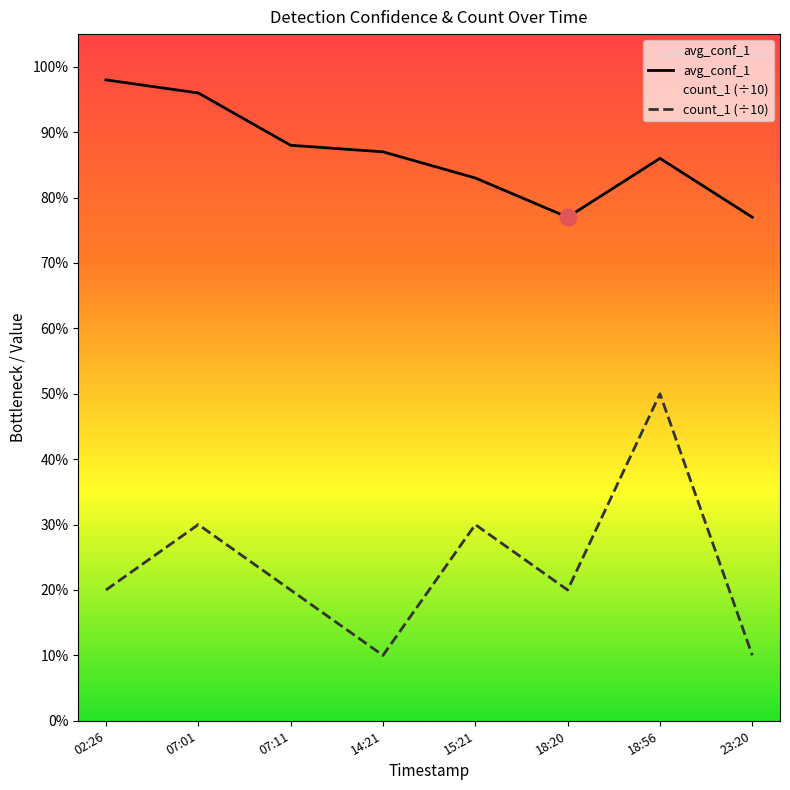

What is the lowest value of the avg_conf_1 series?

0.8